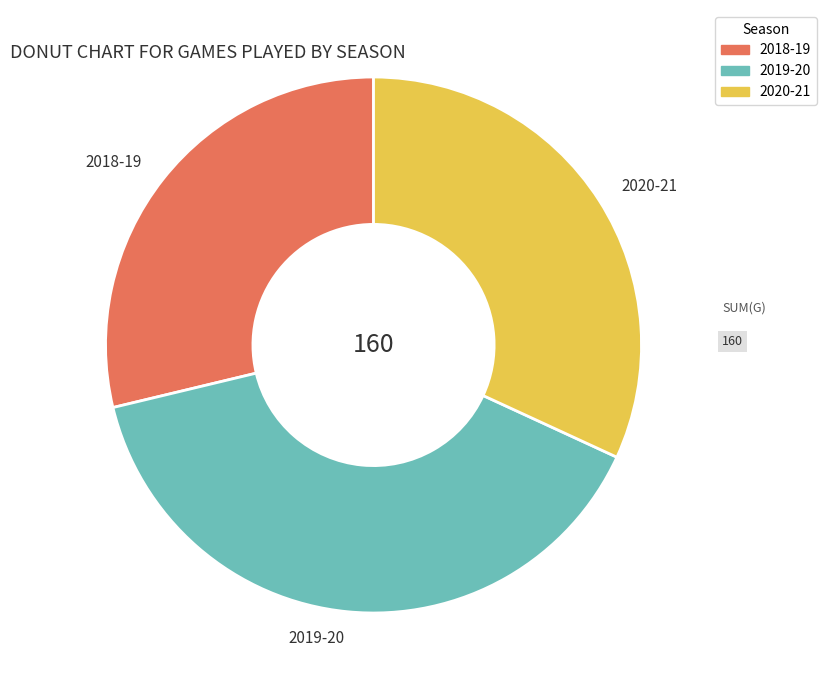

Is there a majority slice in this chart?

No